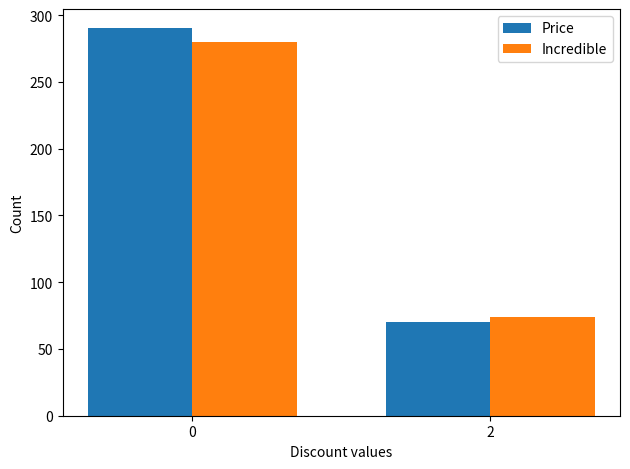

Which series has the largest total across all categories?

Price